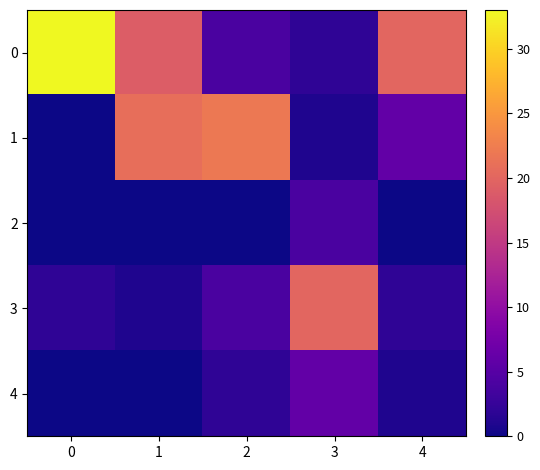

Reading left to right, what are all the values shown in this chart?

0: 0=33	1=19	2=4	3=2	4=20
1: 0=0	1=21	2=22	3=1	4=6
2: 0=0	1=0	2=0	3=4	4=0
3: 0=2	1=1	2=4	3=20	4=2
4: 0=0	1=0	2=2	3=6	4=1